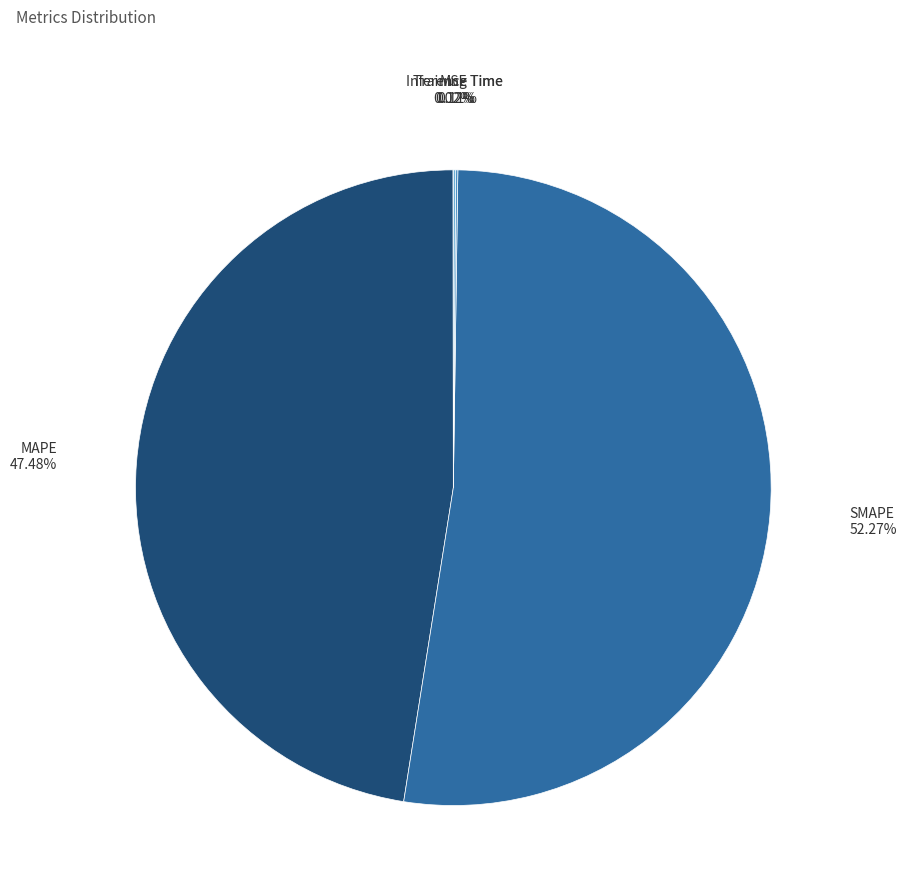

Is there any slice that represents more than half of the pie?

Yes